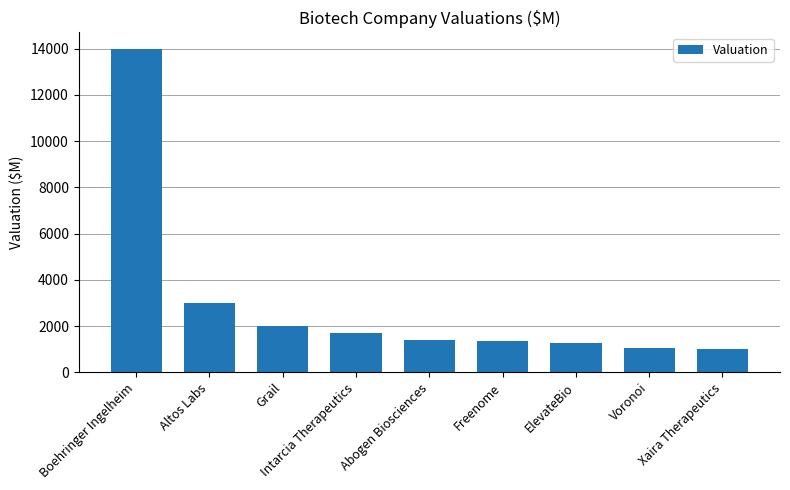

What is the greatest value displayed?

14000